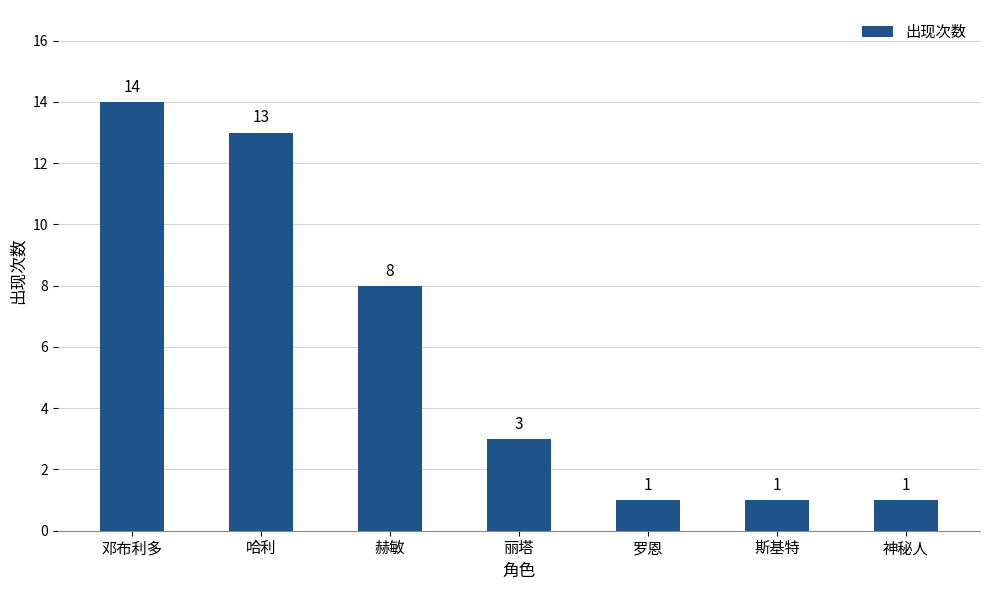

Approximately how many times larger is the value at 丽塔 compared to 神秘人?

3.0